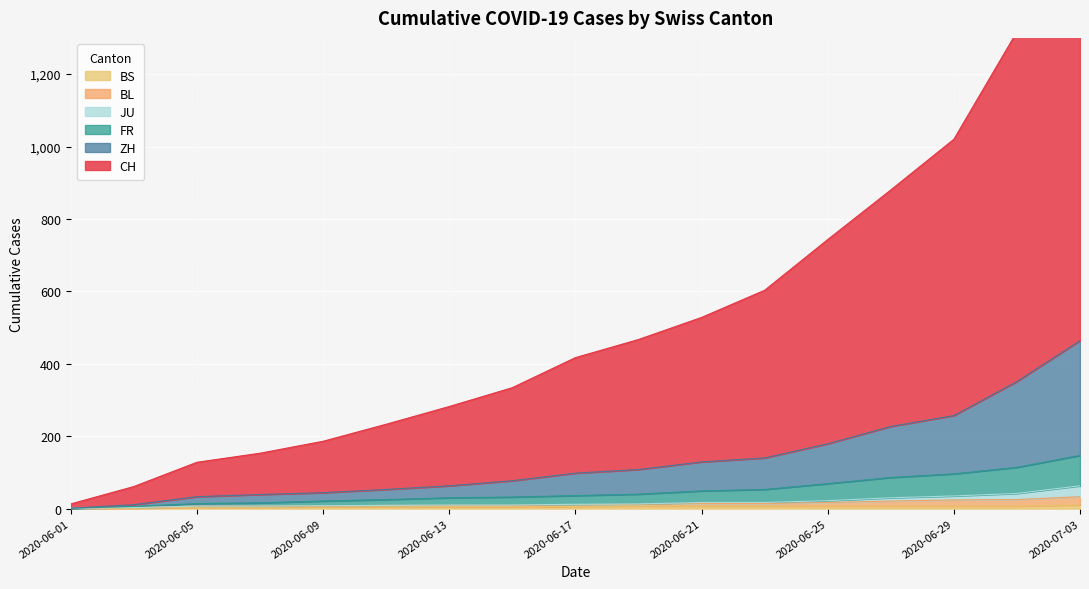

What is the sum of all BL values?

306